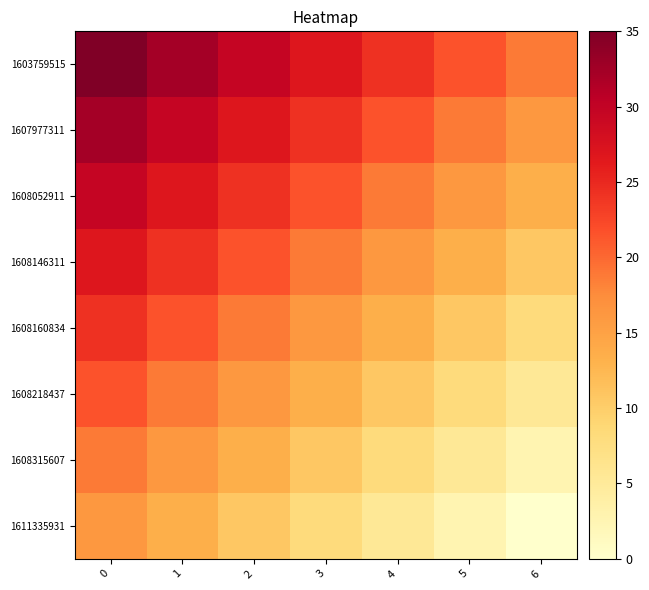

What is the maximum value shown in the chart?

35.0